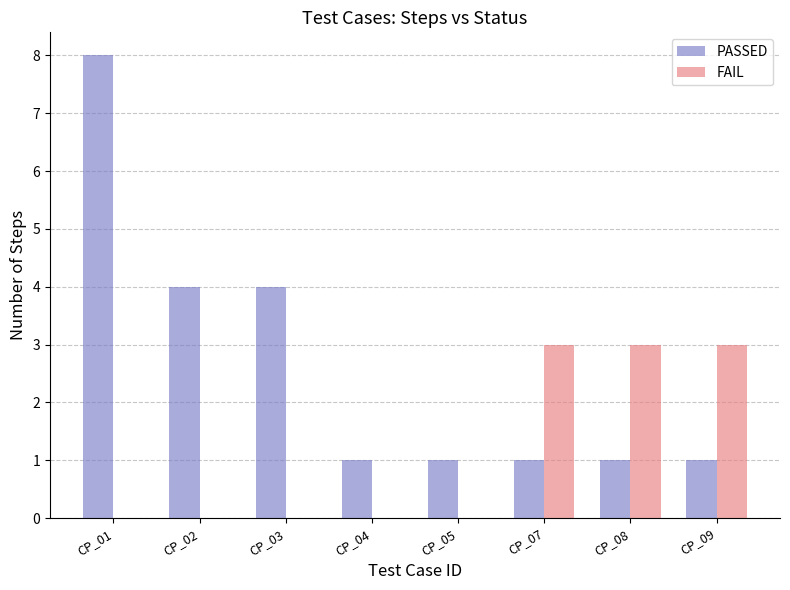

What is the sum of the PASSED values at CP_08 and CP_05?

2